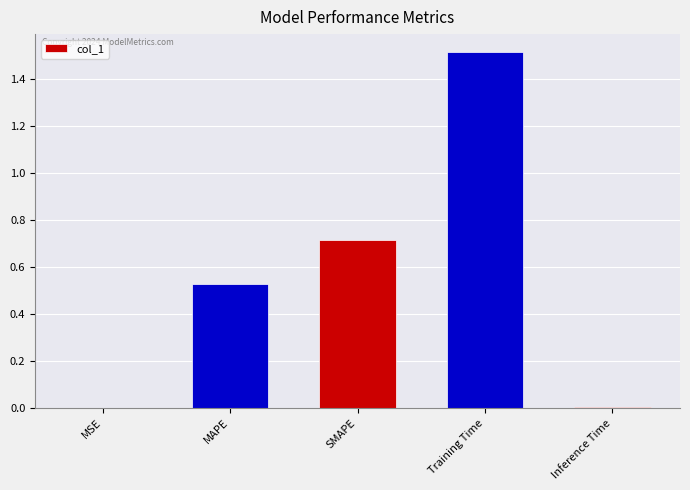

The chart shows a value of 1.3 at SMAPE. True or false?

False